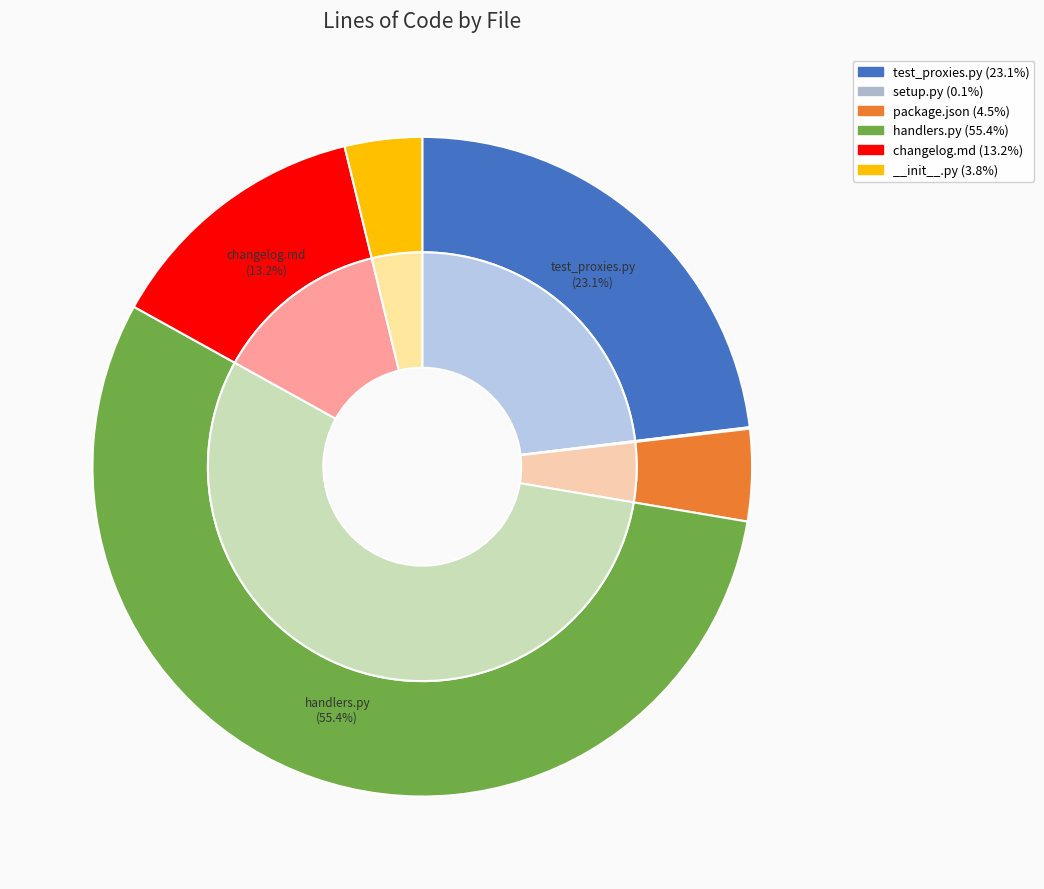

True or false: Python (__init__.py) accounts for 11% of the total.

False